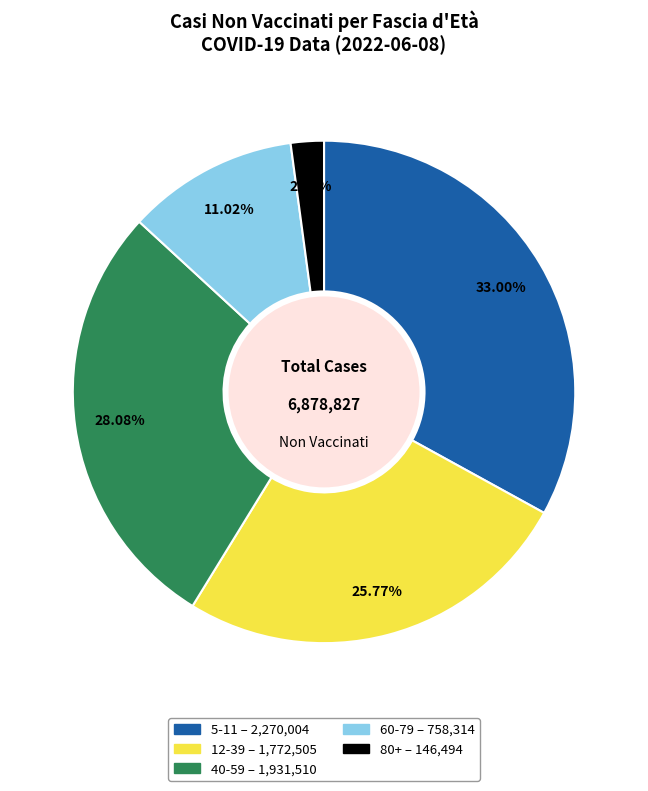

How many slices are in this pie chart?

5